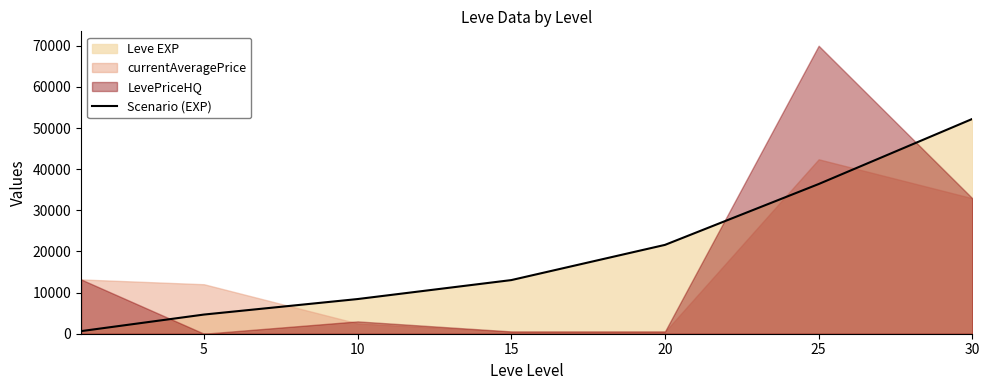

True or false: there are more than 2 points higher than both neighbors.

False